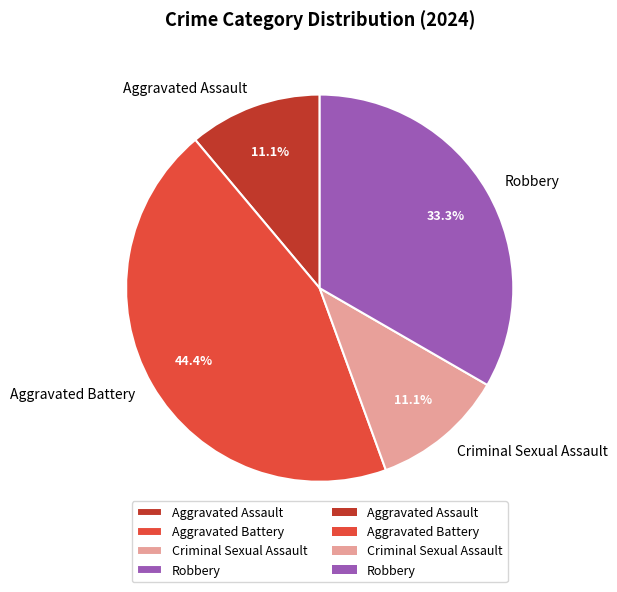

Count the number of slices in the pie.

4